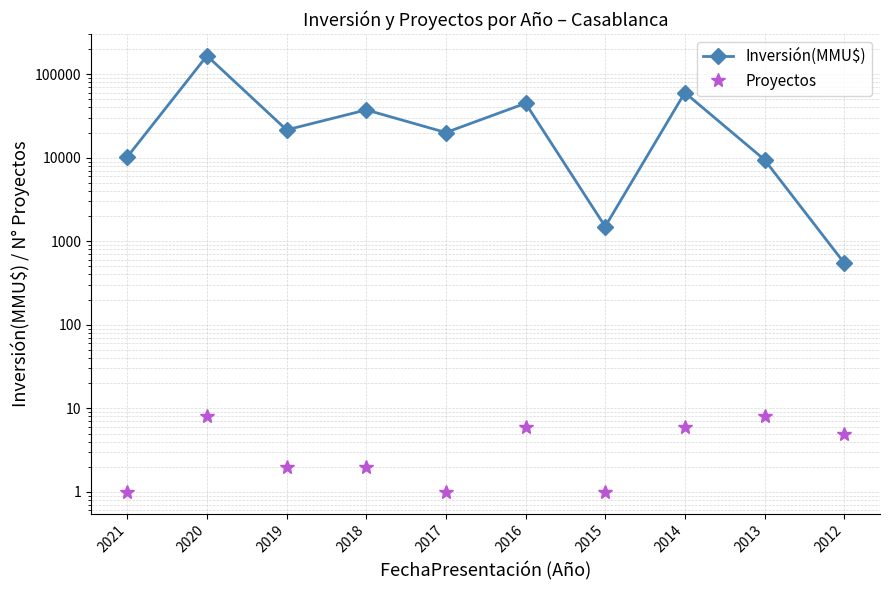

What is the value of the Inversión(MMU$) point at the 3rd from the left?

21500